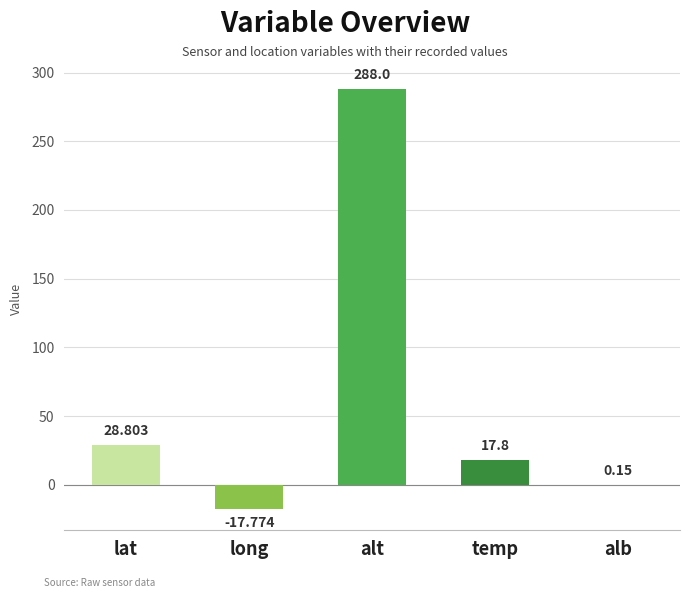

Which has a higher value, temp or long?

temp